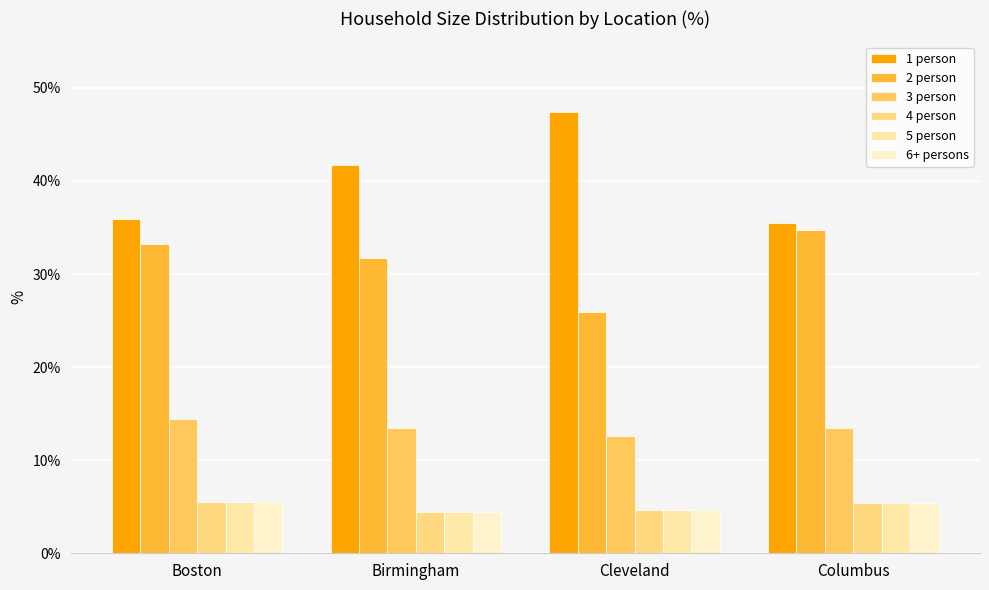

Reading right to left, list all the values displayed in this chart.

1 person: 35.5	47.4	41.7	35.9
2 person: 34.7	25.9	31.7	33.2
3 person: 13.5	12.6	13.5	14.4
4 person: 5.4	4.7	4.4	5.5
5 person: 5.4	4.7	4.4	5.5
6+ persons: 5.4	4.7	4.4	5.5